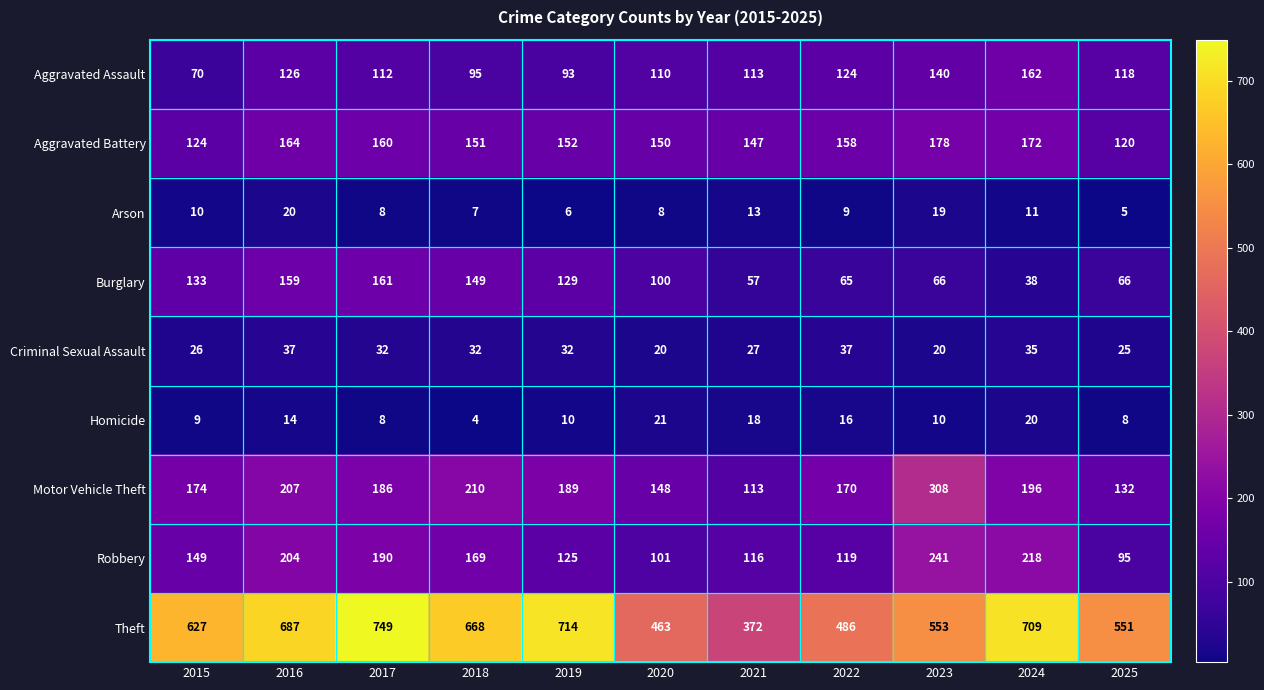

At 2023, list the series in order from largest to smallest.

Theft, Motor Vehicle Theft, Robbery, Aggravated Battery, Aggravated Assault, Burglary, Criminal Sexual Assault, Arson, Homicide